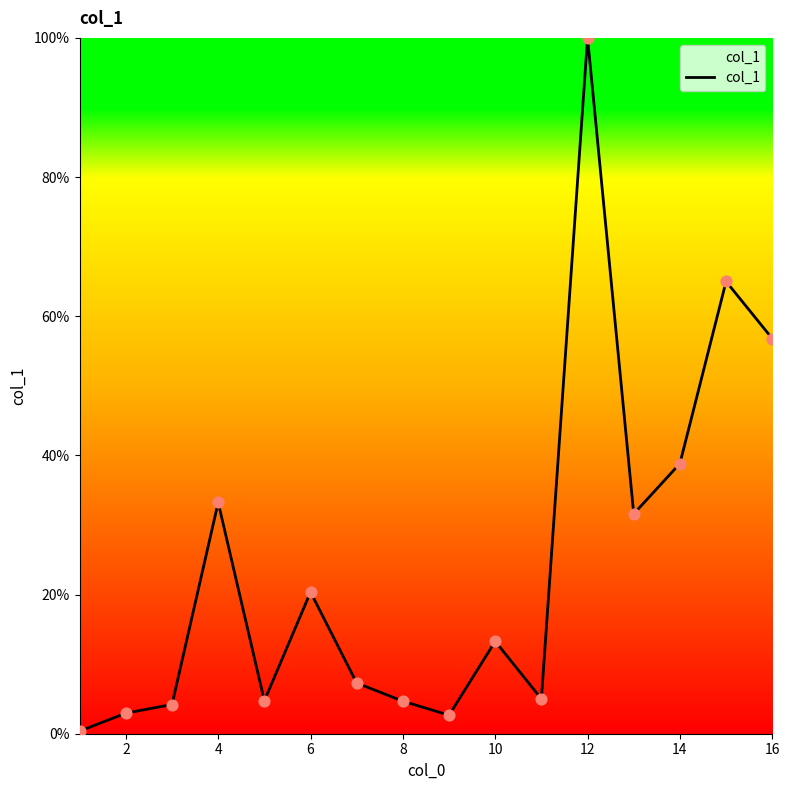

What is the difference between the maximum and minimum values?

99.6